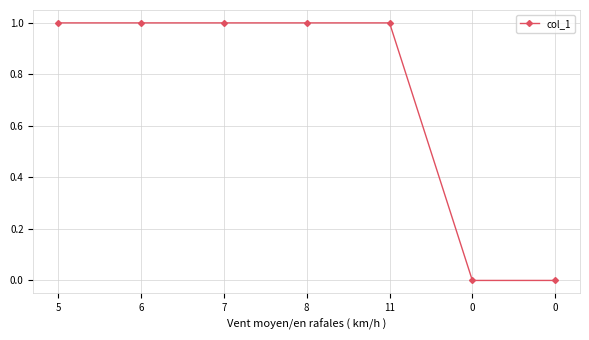

Reading left to right, what are all the values shown in this chart?

1	1	1	1	1	0	0